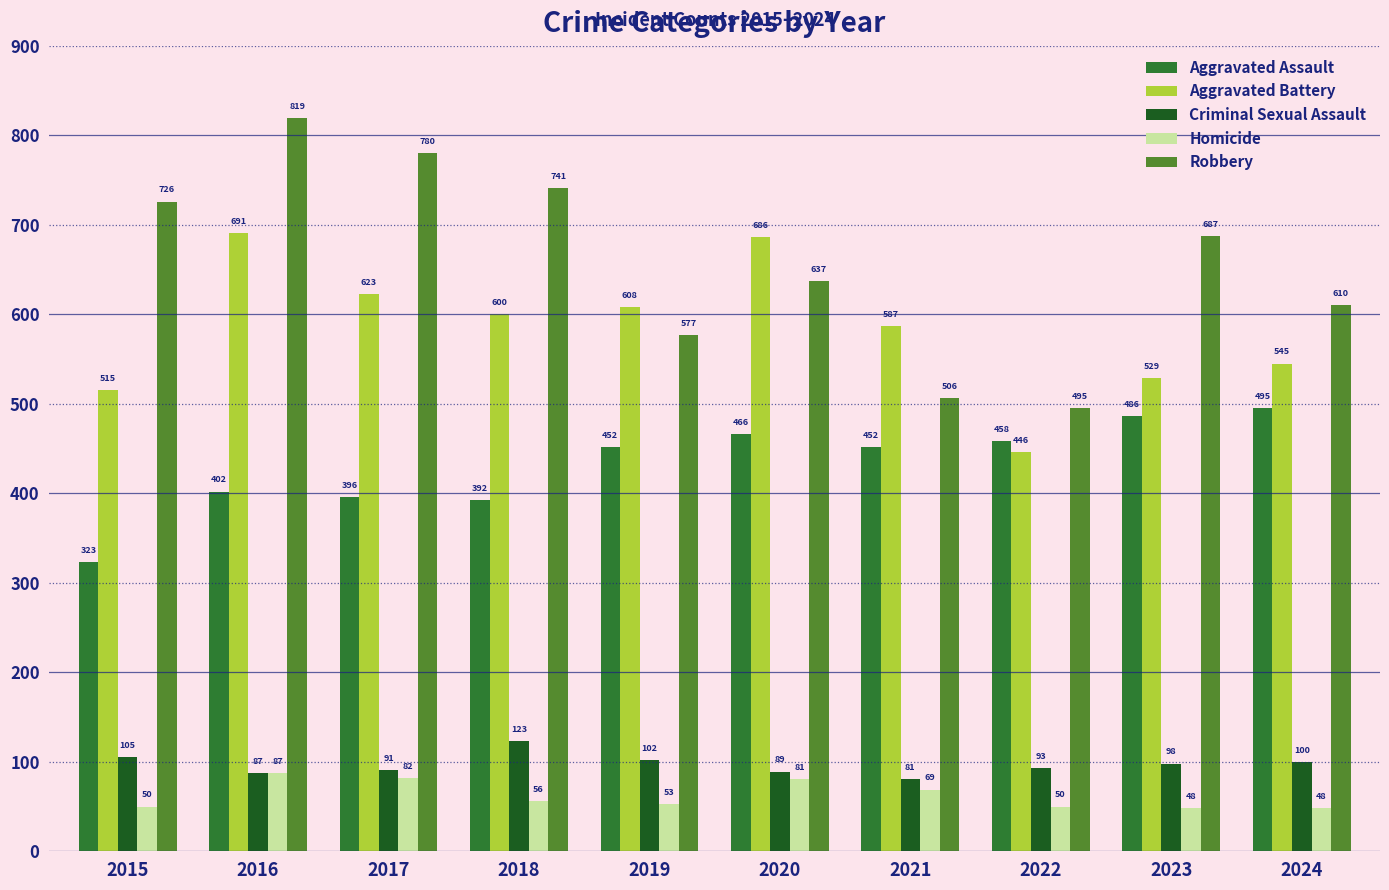

What is the difference between the Criminal Sexual Assault values at 2023 and 2020?

9